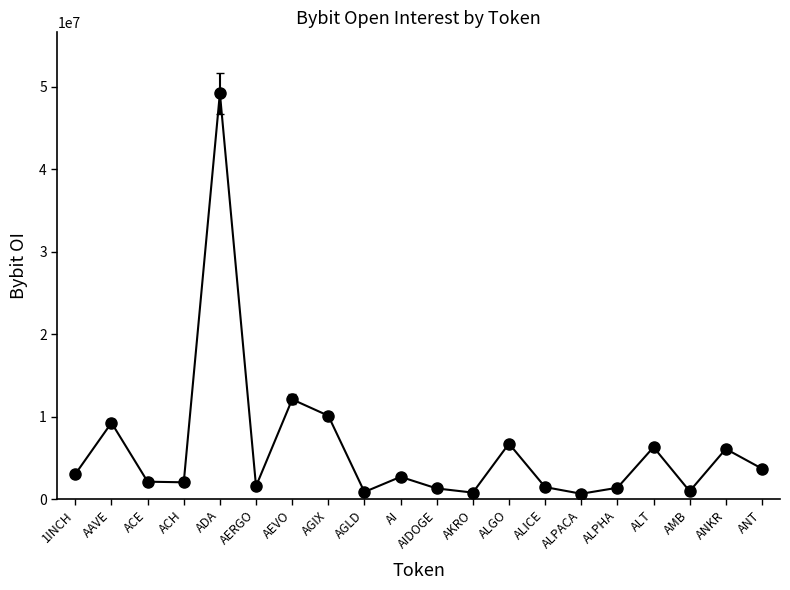

What is the minimum value shown in the chart?

648995